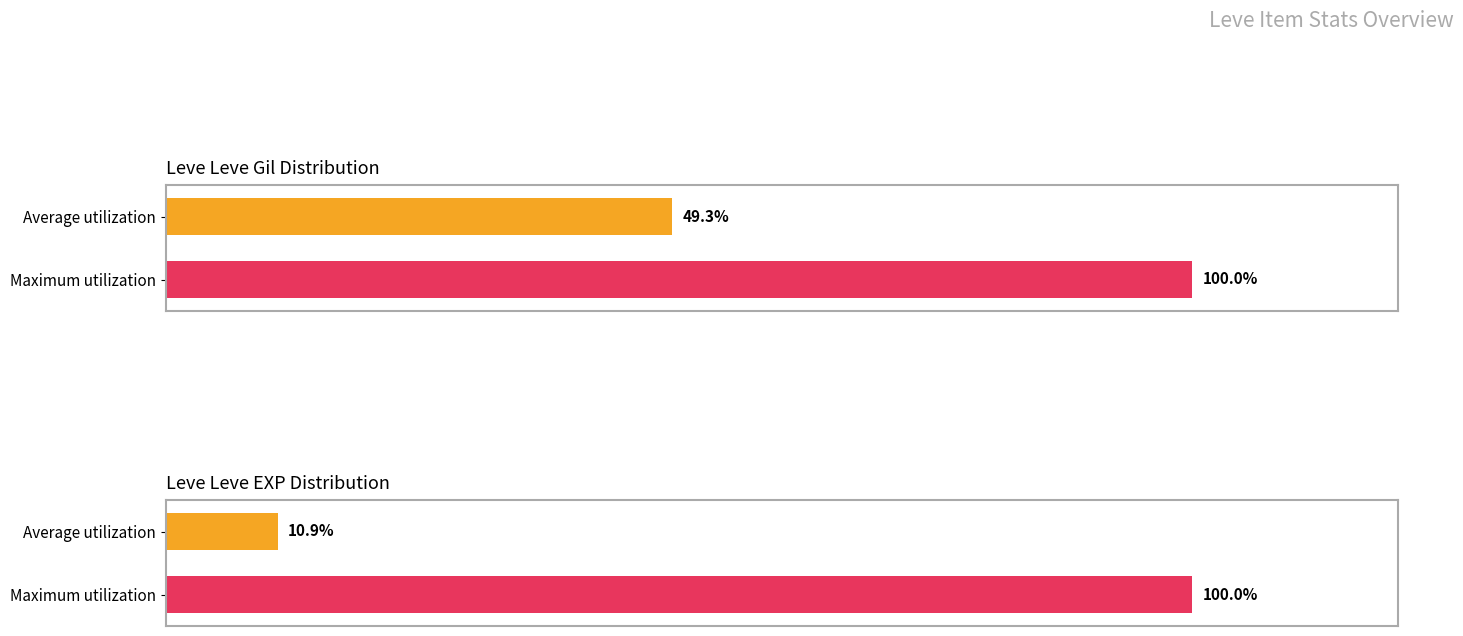

What are all the series names shown in the legend?

Leve Gil, Leve EXP